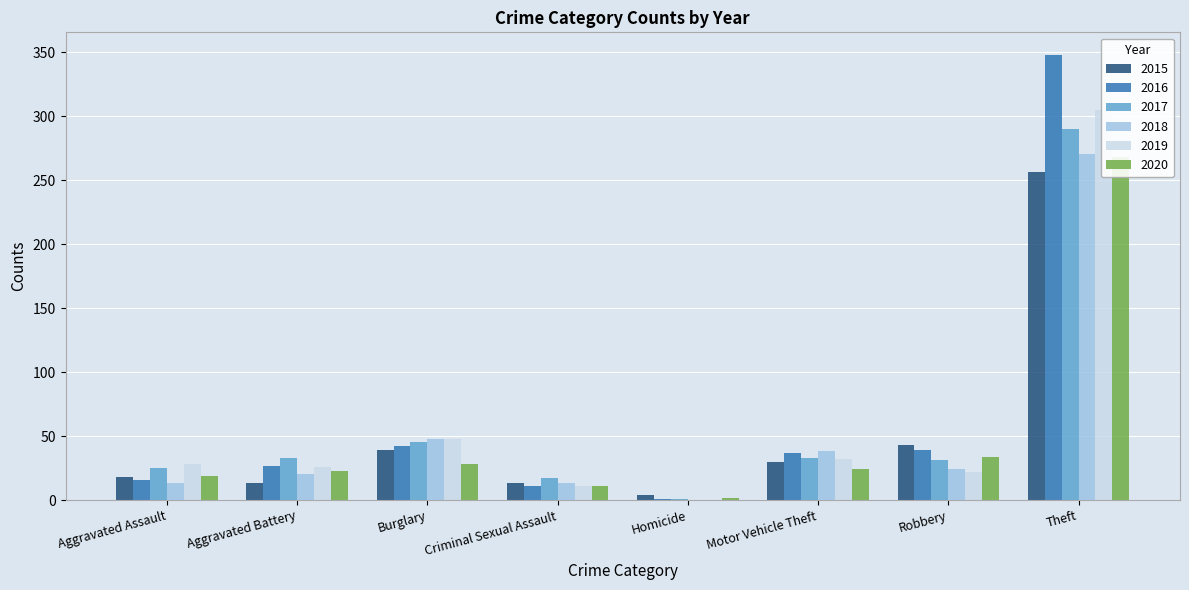

What are all the series names shown in the legend?

2015, 2016, 2017, 2018, 2019, 2020